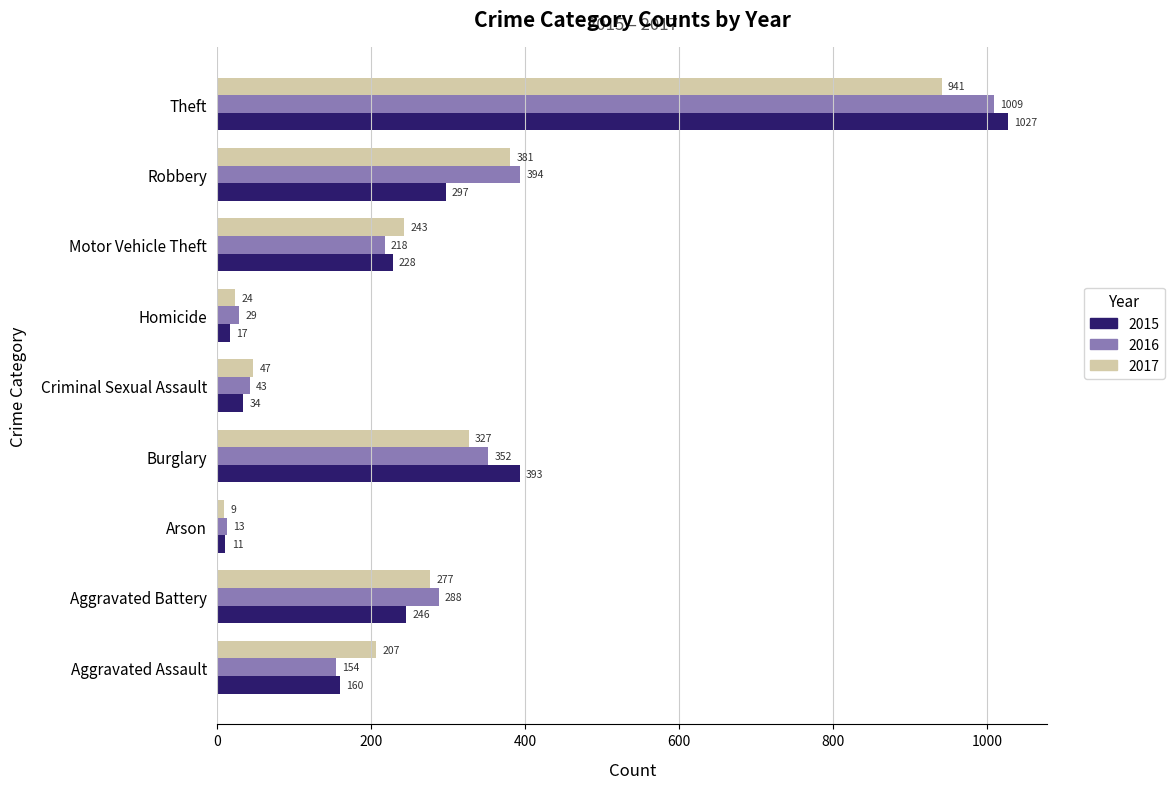

How many series are shown in this chart?

3